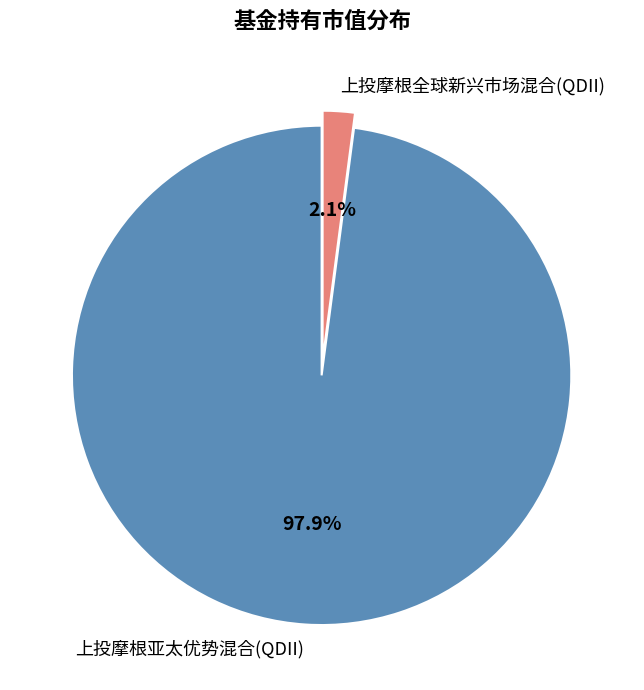

Between 上投摩根全球新兴市场混合(QDII) and 上投摩根亚太优势混合(QDII), which is larger?

上投摩根亚太优势混合(QDII)